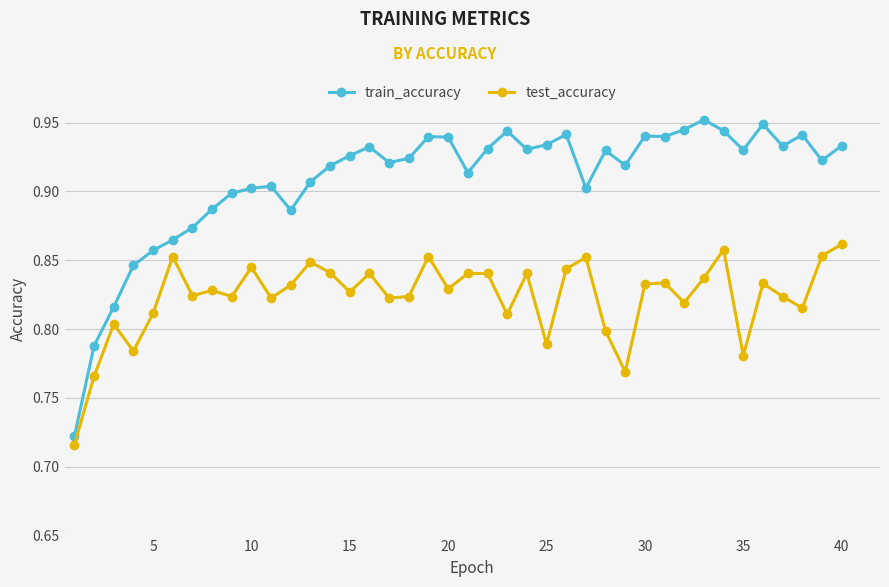

True or false: train_accuracy and test_accuracy cross at least once.

False